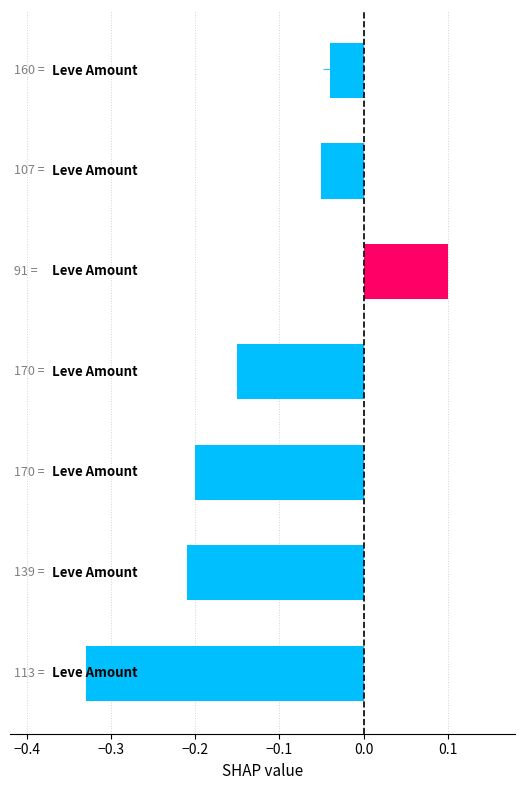

How many data points are less than 0?

6